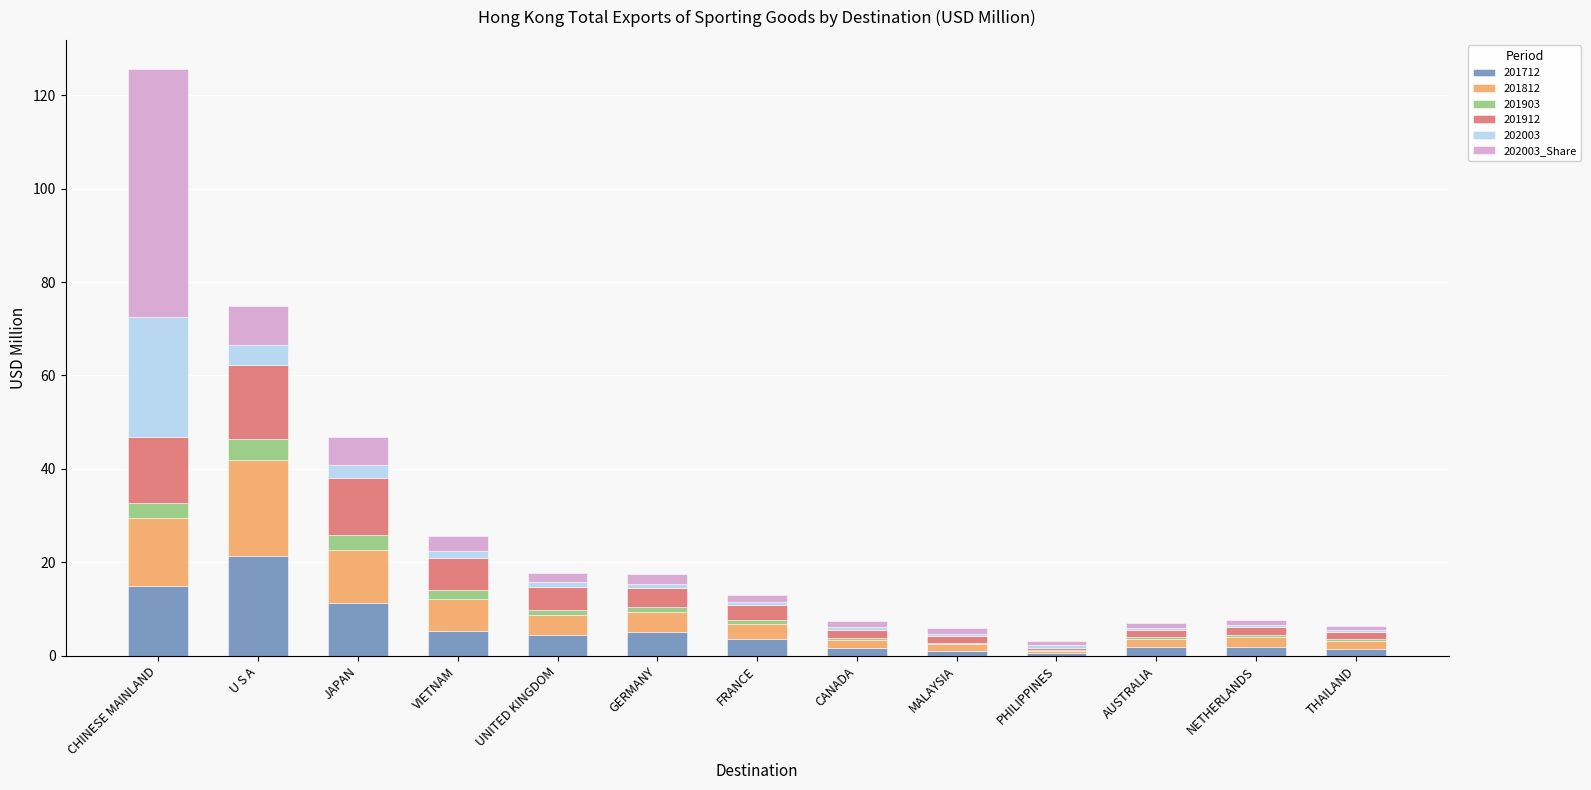

At which label does 201712 reach its peak?

U S A